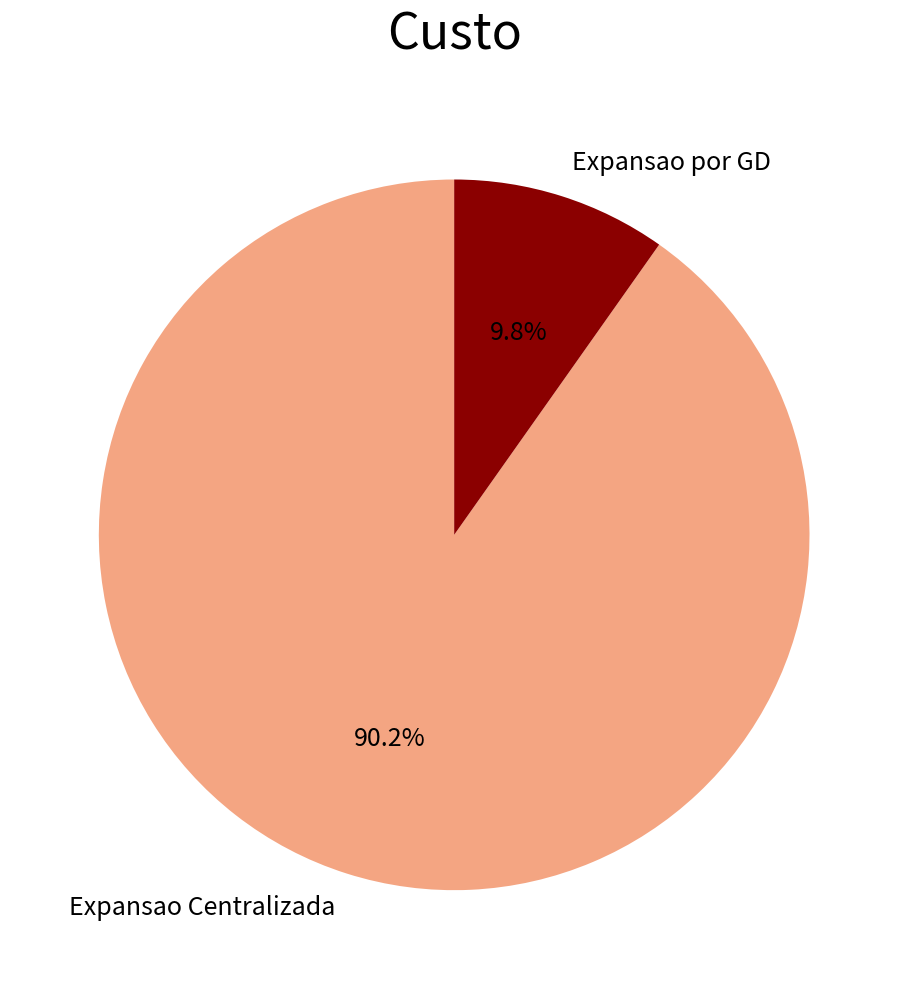

How many segments does this pie chart have?

2